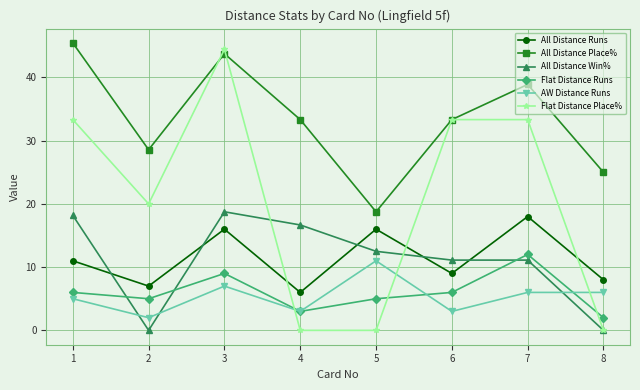

In Flat Distance Runs, how many points are lower than both neighbors (excluding endpoints)?

2